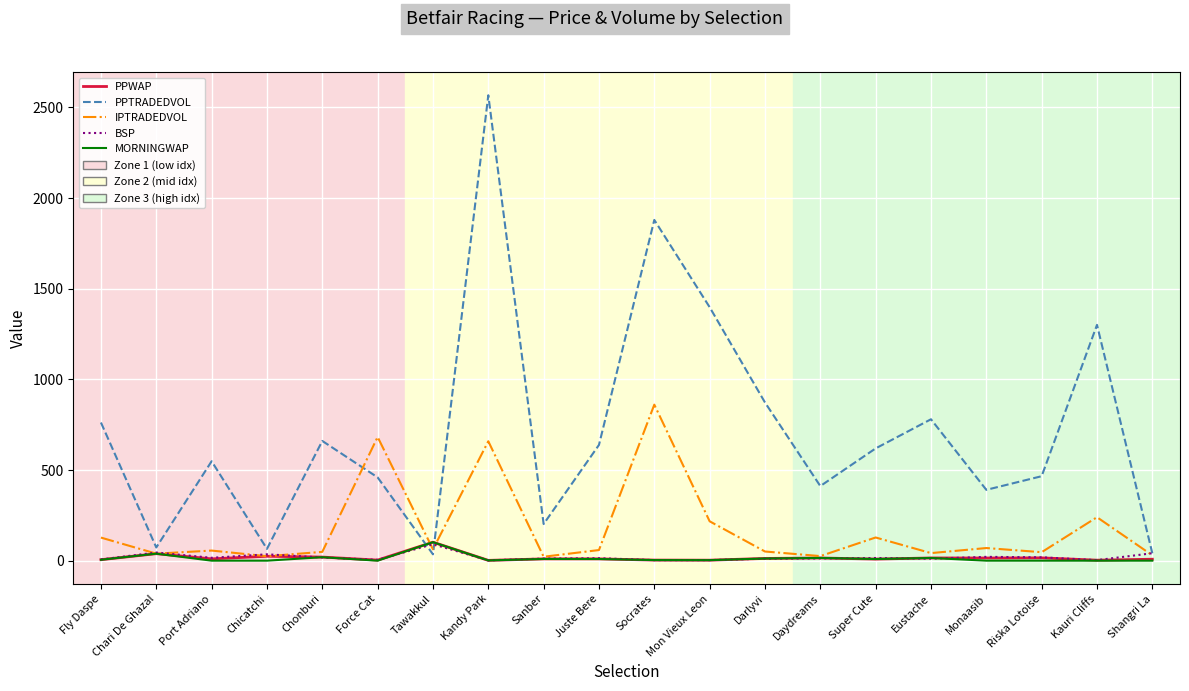

True or false: IPTRADEDVOL has more than 0 interior local peaks.

True